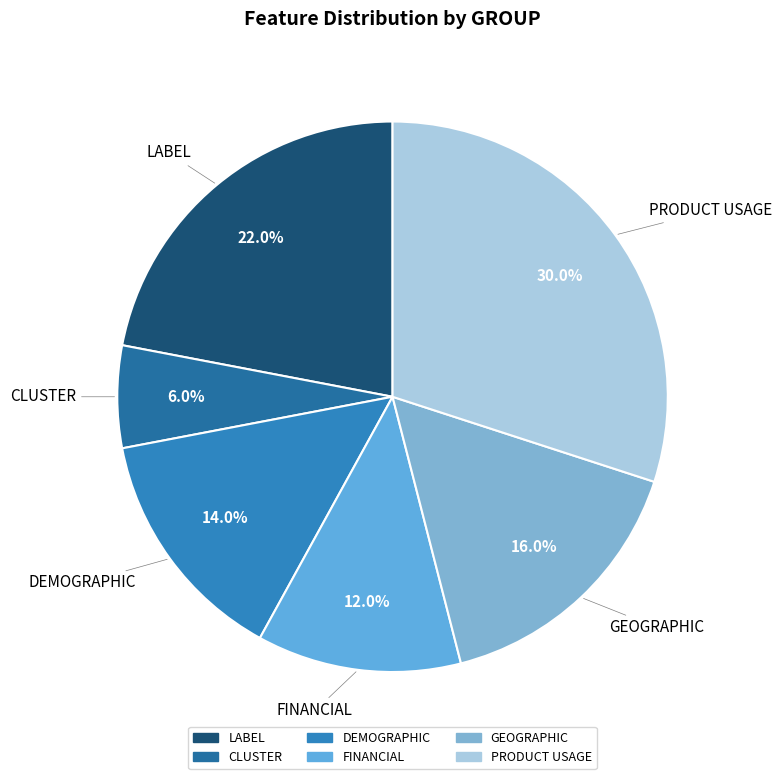

Rank the categories by value from highest to lowest.

PRODUCT USAGE, LABEL, GEOGRAPHIC, DEMOGRAPHIC, FINANCIAL, CLUSTER